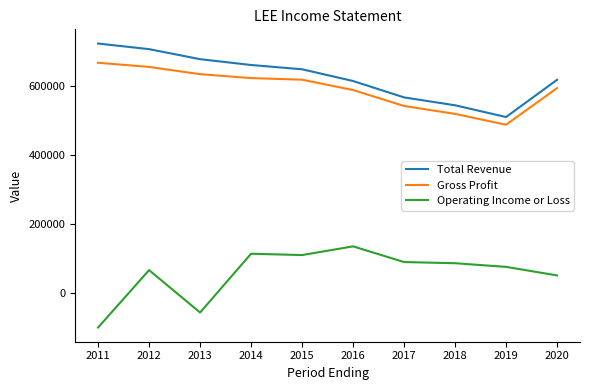

At which category does Total Revenue reach its first local valley?

2019